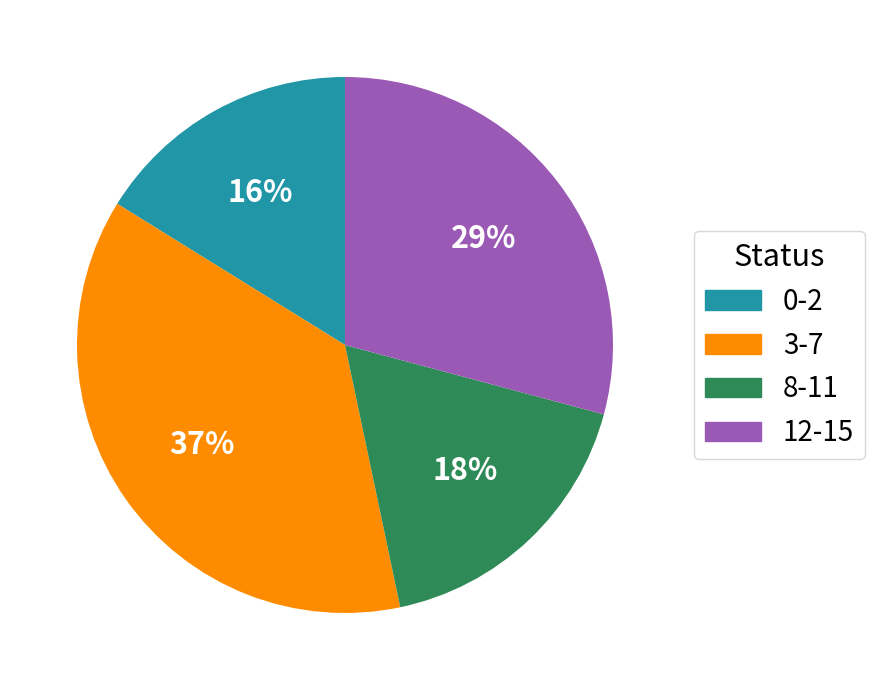

Do 8-11 and 0-2 together represent more than half of the pie?

No